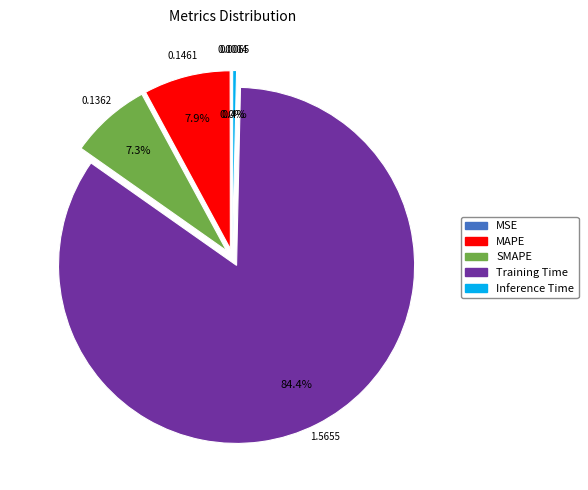

Is the sum of Training Time and SMAPE greater than half?

Yes